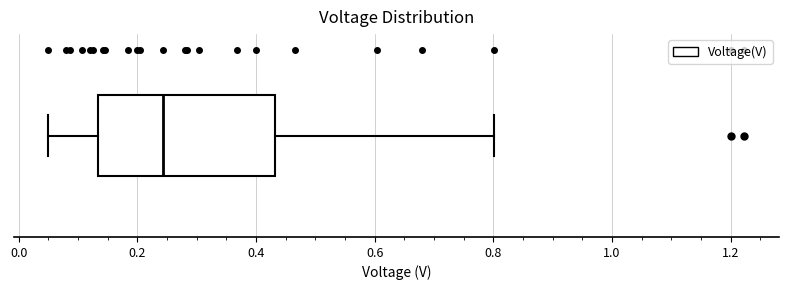

Transcribe this box plot: give where the median line is, the range the box spans, and where the two whiskers end, as read against the x-axis. The values are not printed on the chart, so give them approximately, as read against the axis.

median 0.24, box 0.14 to 0.44, whiskers 0.06 to 0.80